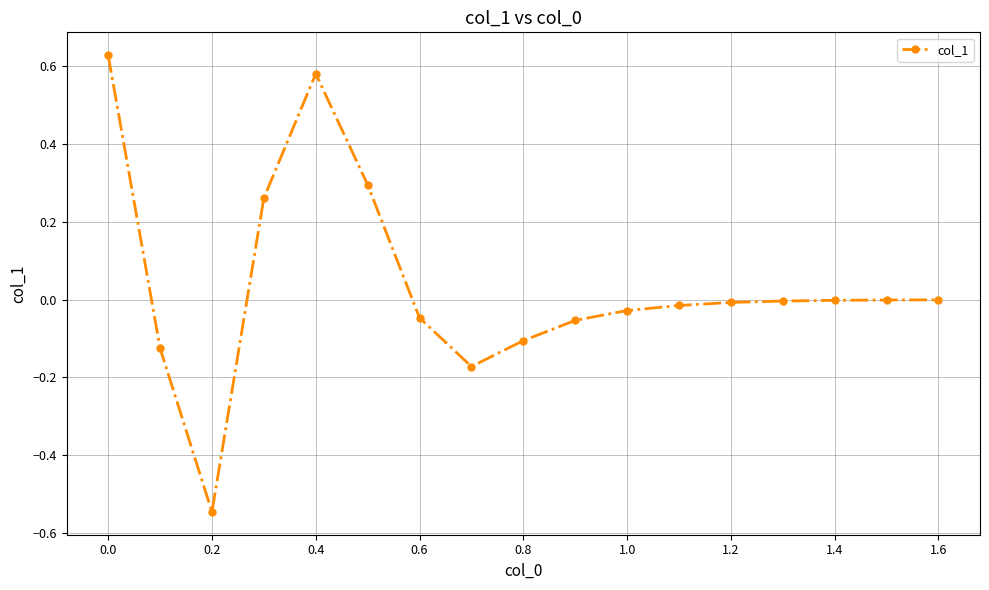

What is the difference between the maximum and minimum values?

1.2